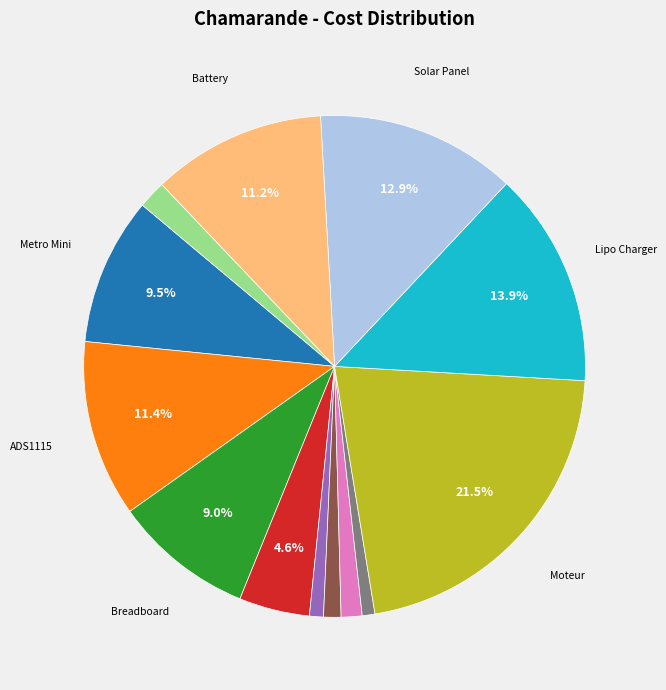

Is there a majority slice in this chart?

No